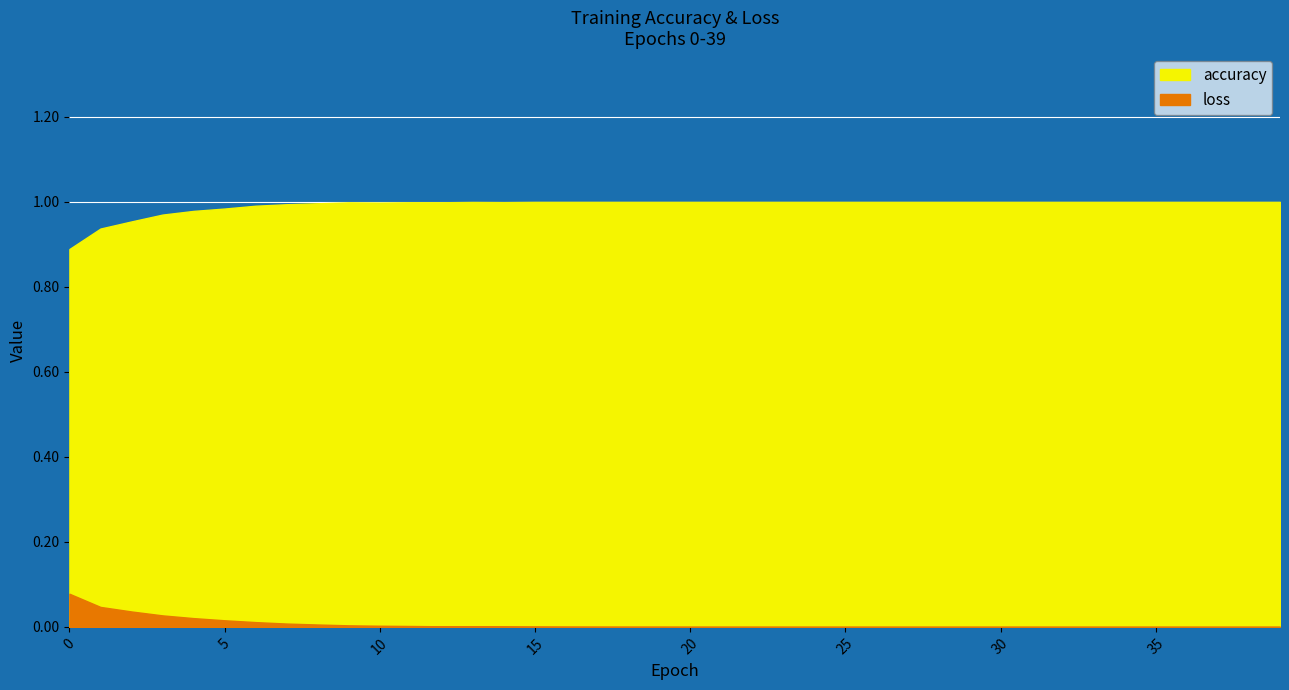

Reading left to right, extract all data points from this chart.

accuracy: 0=0.9	1=0.9	2=1.0	3=1.0	4=1.0	5=1.0	6=1.0	7=1.0	8=1.0	9=1.0	10=1.0	11=1.0	12=1.0	13=1.0	14=1.0	15=1.0	16=1.0	17=1.0	18=1.0	19=1.0	20=1.0	21=1.0	22=1.0	23=1.0	24=1.0	25=1.0	26=1.0	27=1.0	28=1.0	29=1.0	30=1.0	31=1.0	32=1.0	33=1.0	34=1.0	35=1.0	36=1.0	37=1.0	38=1.0	39=1.0
loss: 0=0.1	1=0.0	2=0.0	3=0.0	4=0.0	5=0.0	6=0.0	7=0.0	8=0.0	9=0.0	10=0.0	11=0.0	12=0.0	13=0.0	14=0.0	15=0.0	16=0.0	17=0.0	18=0.0	19=0.0	20=0.0	21=0.0	22=0.0	23=0.0	24=0.0	25=0.0	26=0.0	27=0.0	28=0.0	29=0.0	30=0.0	31=0.0	32=0.0	33=0.0	34=0.0	35=0.0	36=0.0	37=0.0	38=0.0	39=0.0